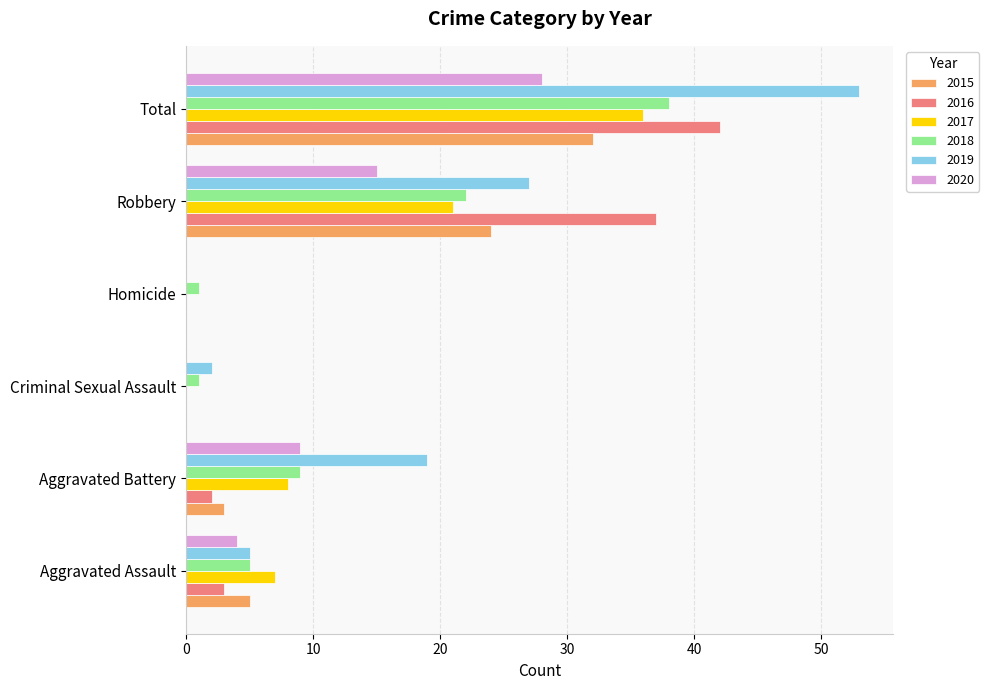

What are all the series names shown in the legend?

2015, 2016, 2017, 2018, 2019, 2020